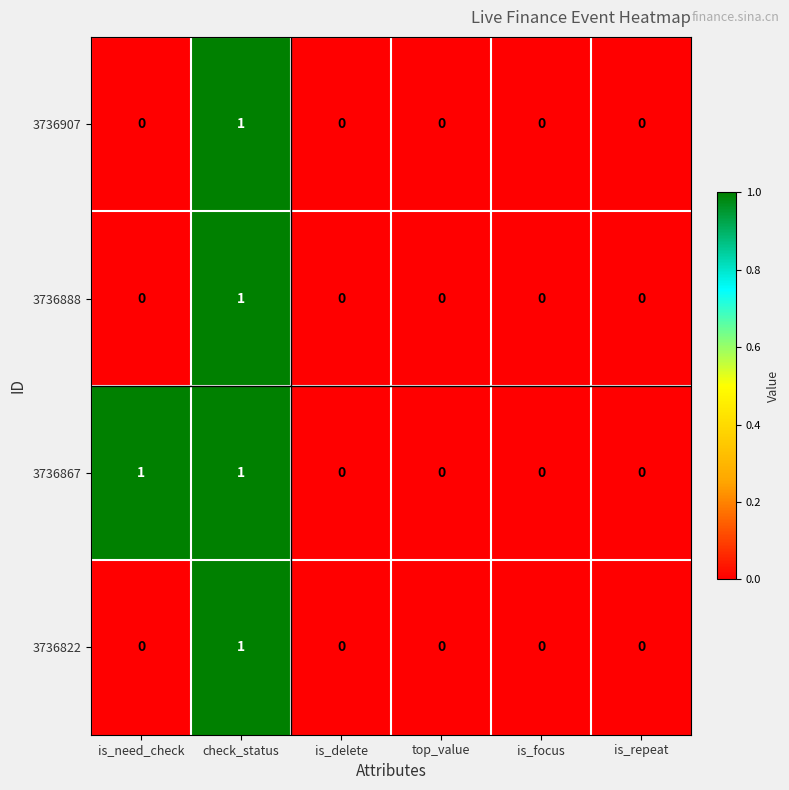

The 3736867 series shows 0 at is_focus. True or false?

True